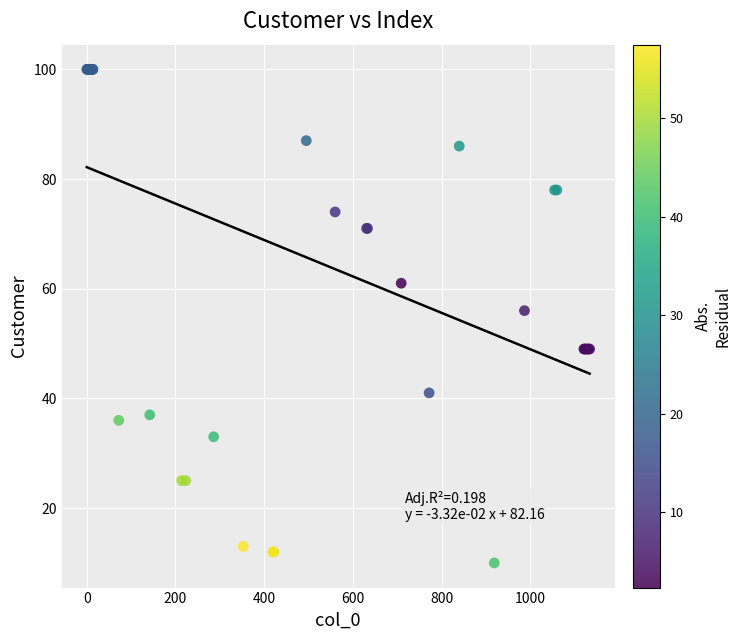

What Y value in the scatter plot is closest to 55?

56